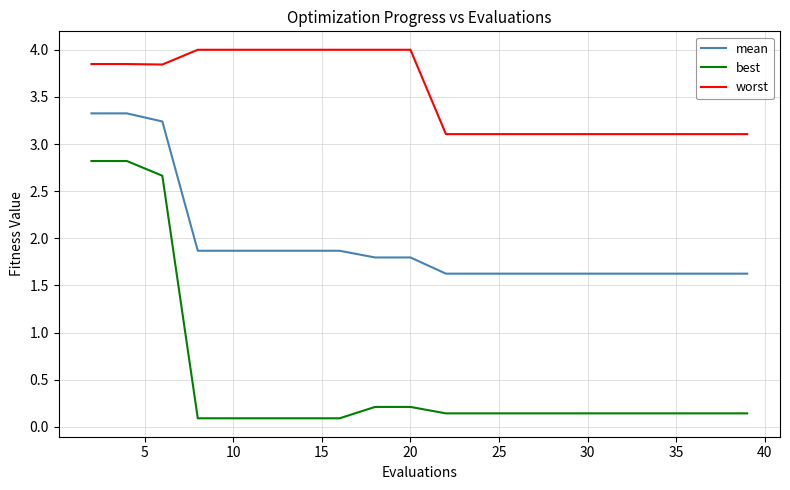

True or false: worst and best intersect in this chart.

False